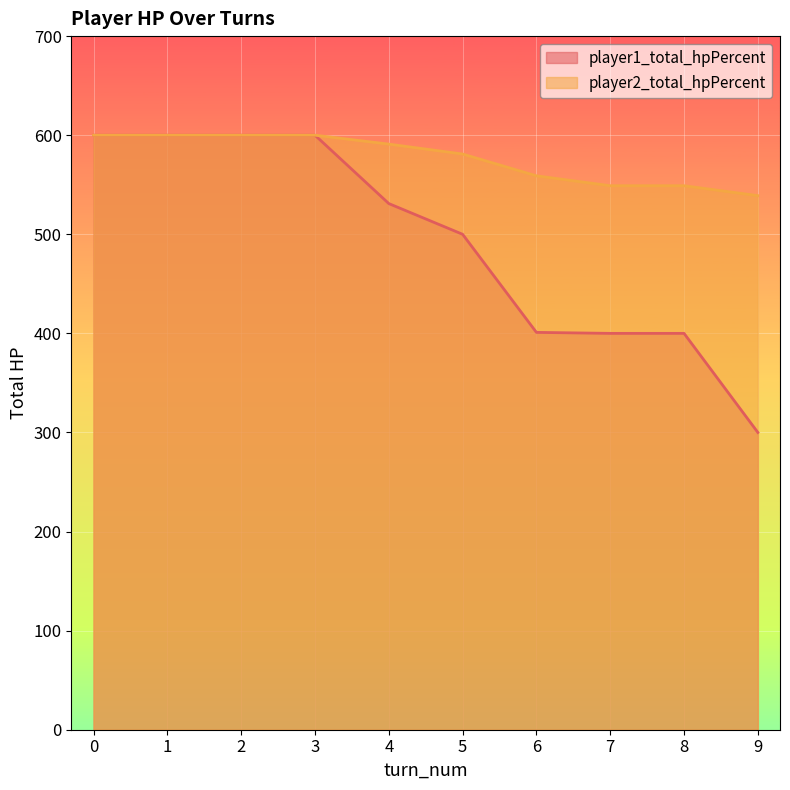

What is the average value of the player2_total_hpPercent series?

577